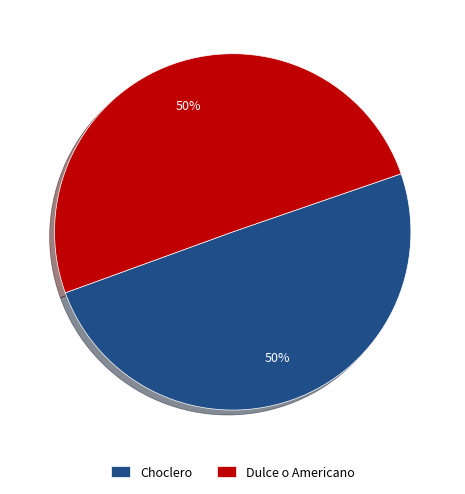

True or false: Choclero accounts for 50% of the total.

True